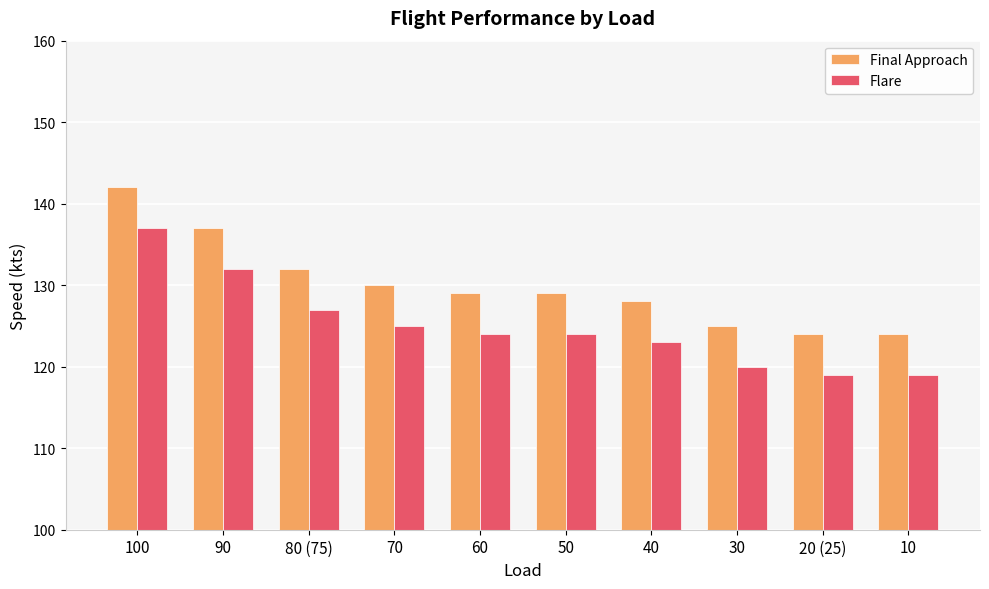

What is the label of the 3rd bar from the left?

80 (75)